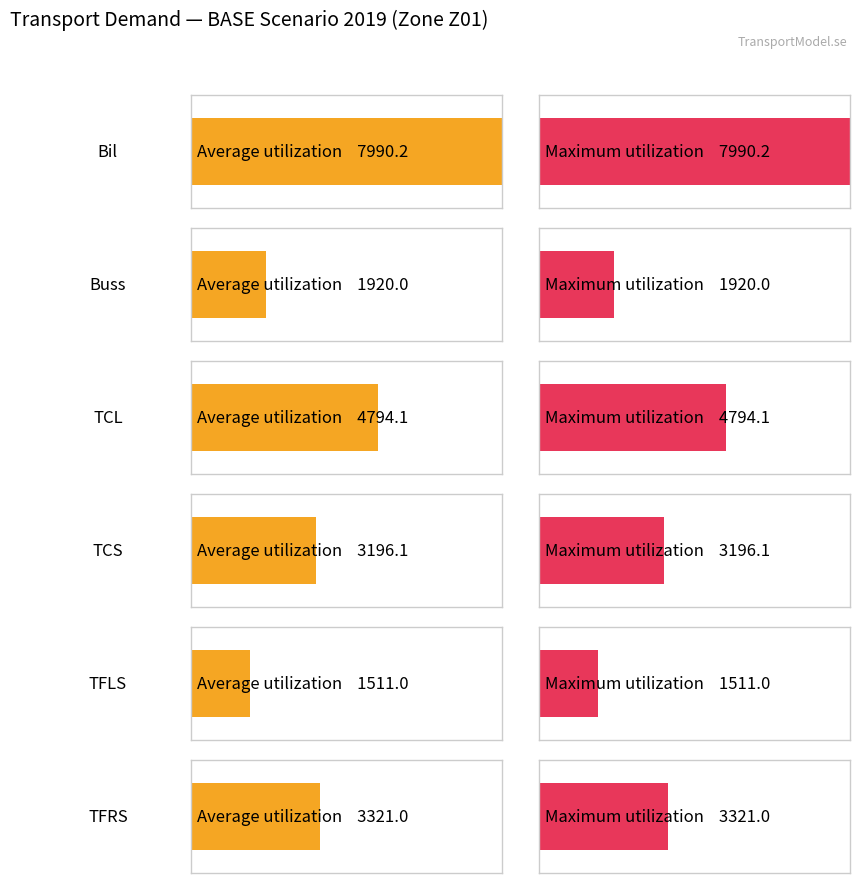

What is the label of the 5th bar from the right?

Buss